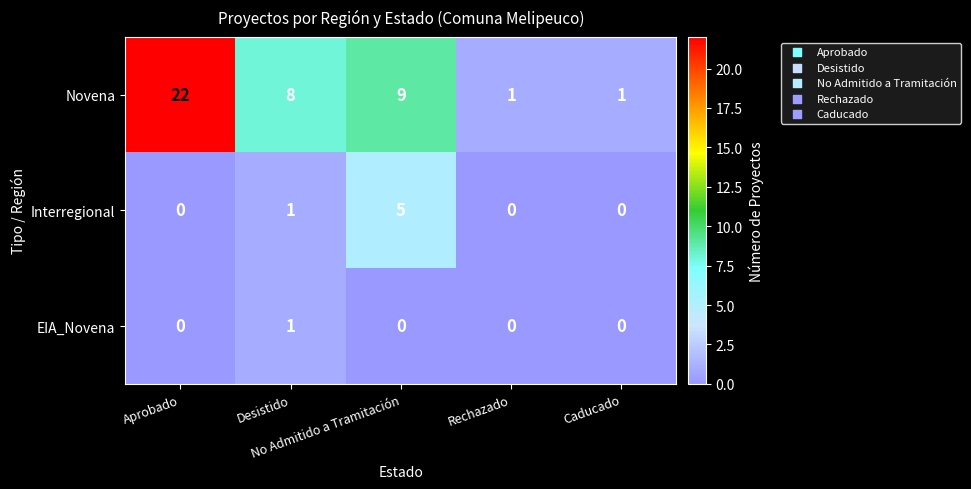

List the series in order of their peak value, lowest first.

EIA_Novena, Interregional, Novena